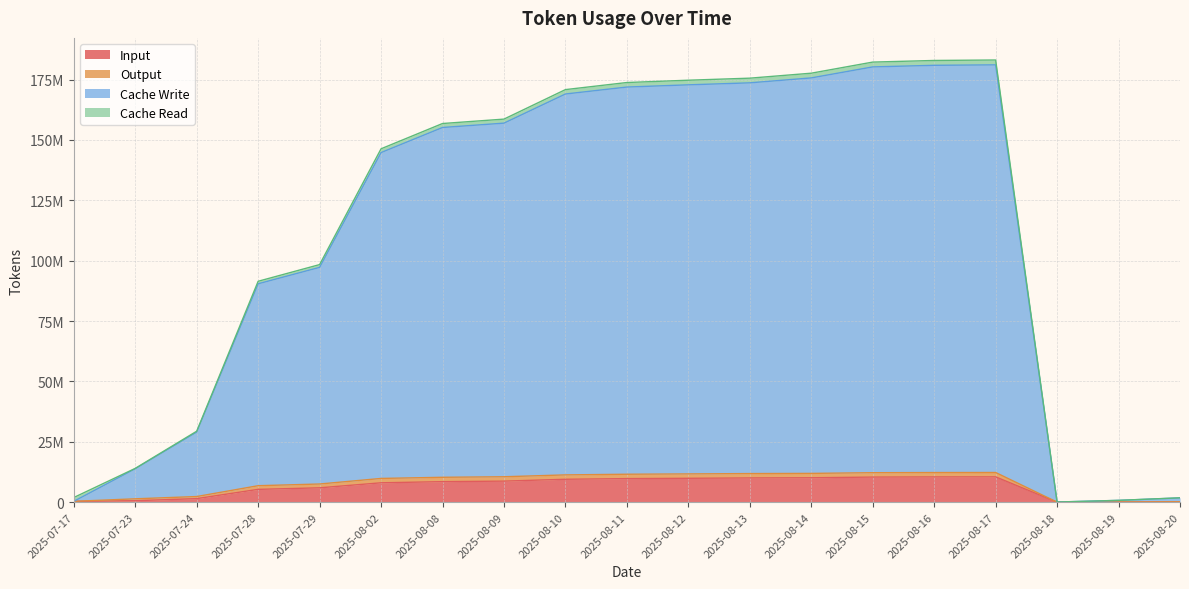

The Cache Write series shows 180924830 at 2025-08-16. True or false?

True